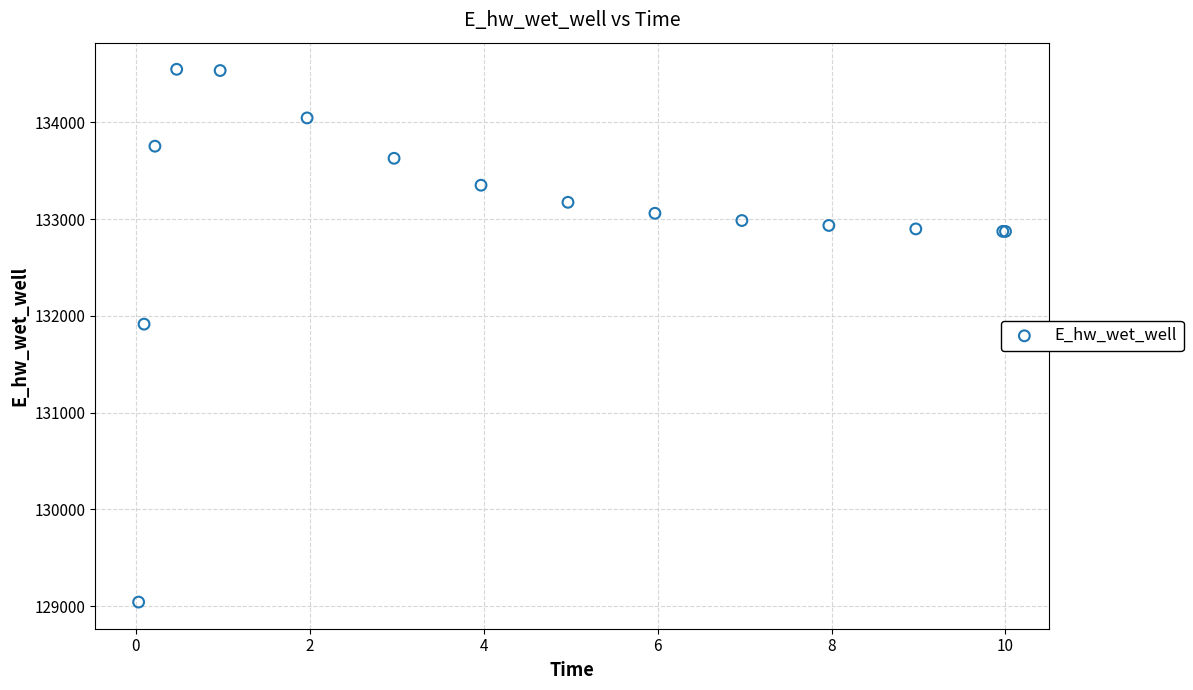

What Y value in the scatter plot is closest to 131794?

131914.3